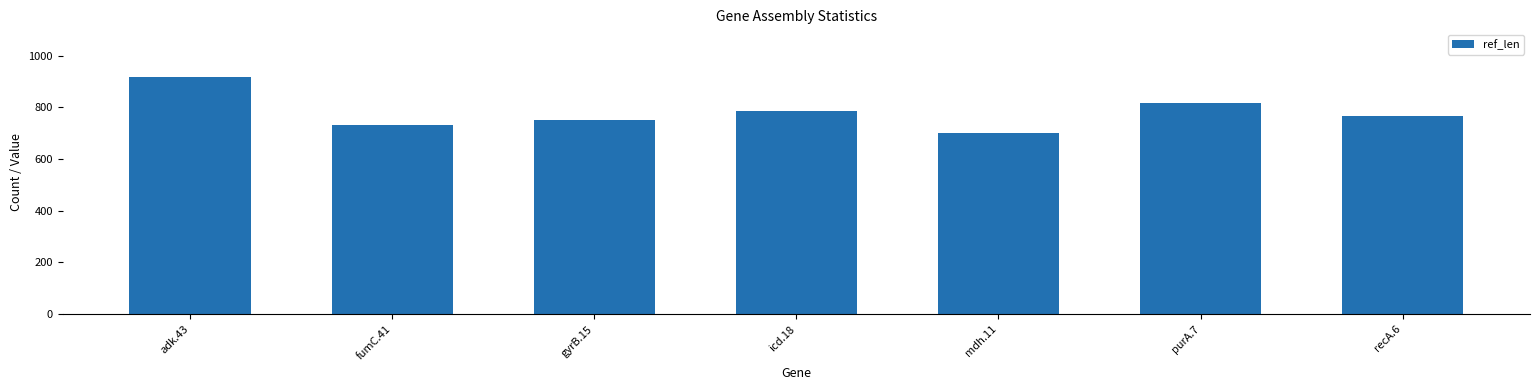

At which label is the value closest to 810?

purA.7